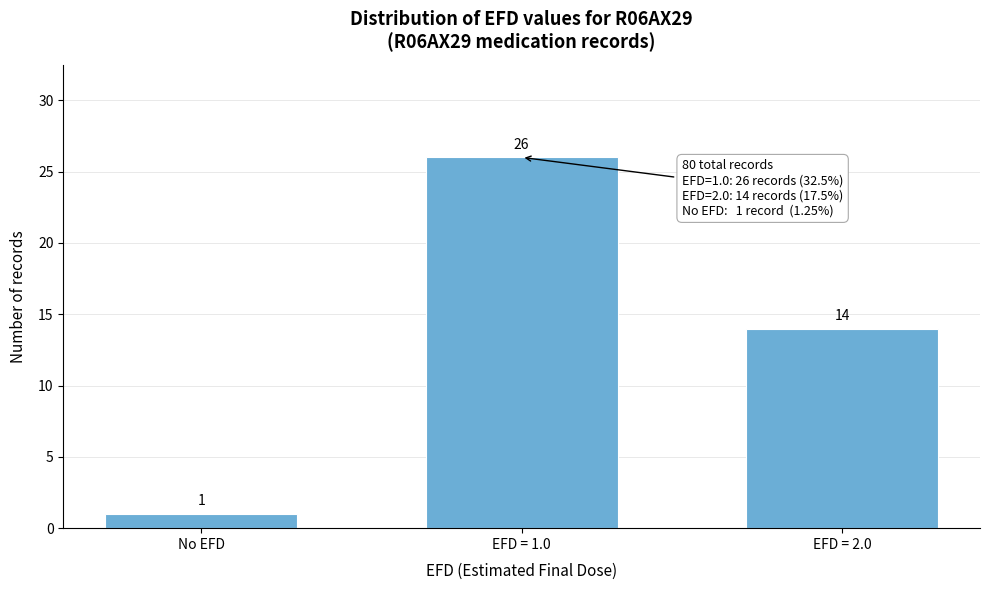

Reading right to left, transcribe all the data shown in this chart.

EFD = 2.0=14	EFD = 1.0=26	No EFD=1